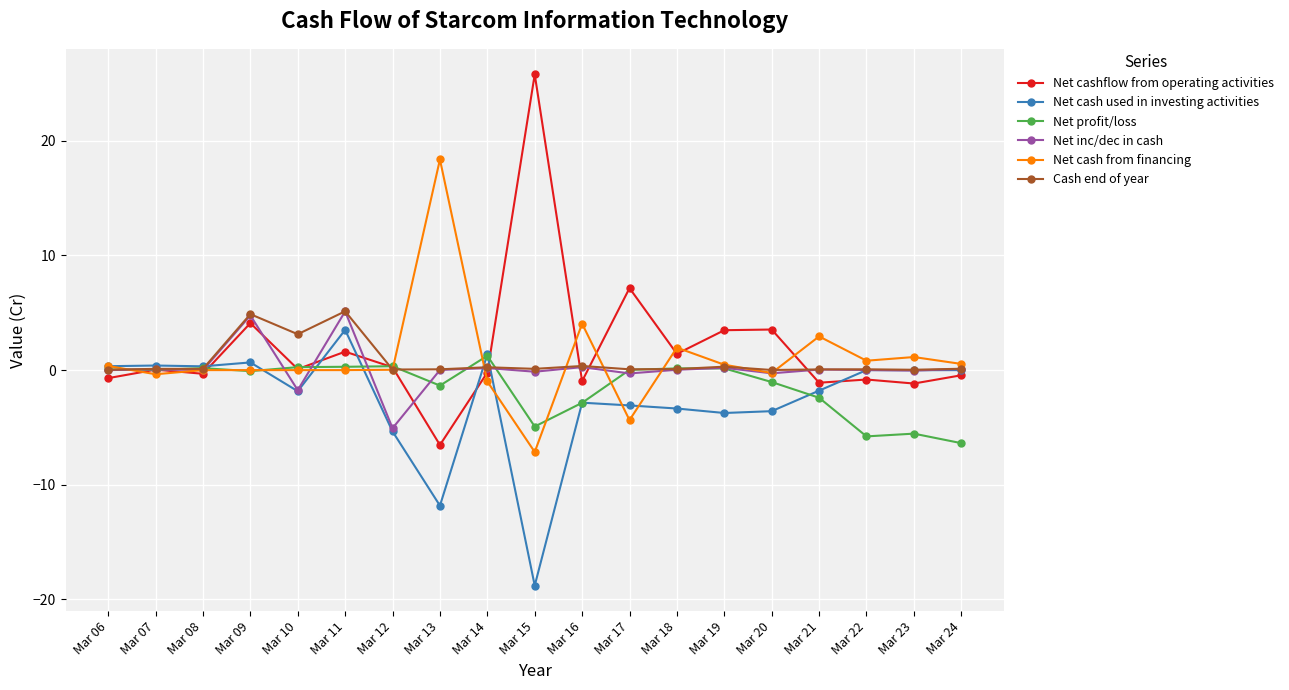

True or false: Cash end of year has more than 1 points higher than both neighbors.

True